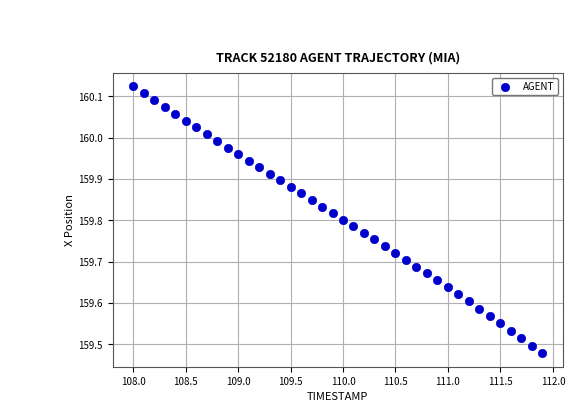

What is the range of X values (max minus min)?

3.9